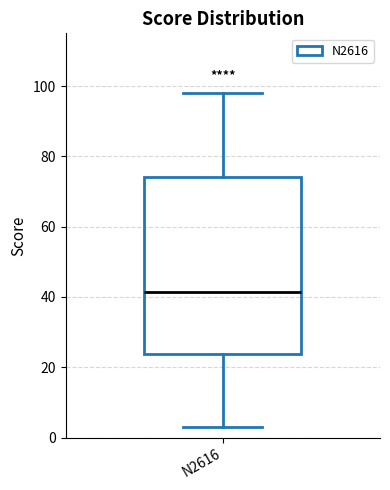

Where does the median line of the box for N2616 sit on the y-axis? The values are not printed on the chart, so give them approximately, as read against the axis.

42